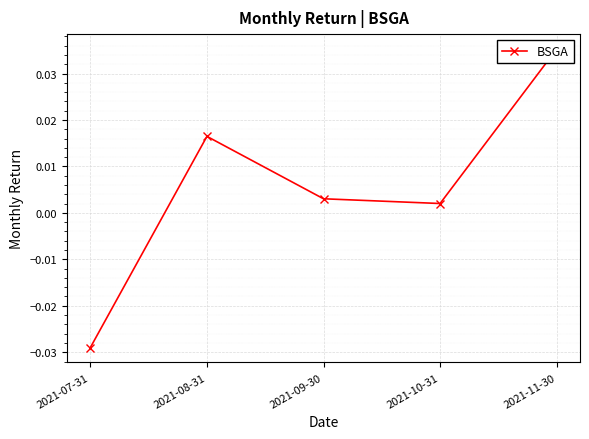

How many data points are above 0?

4